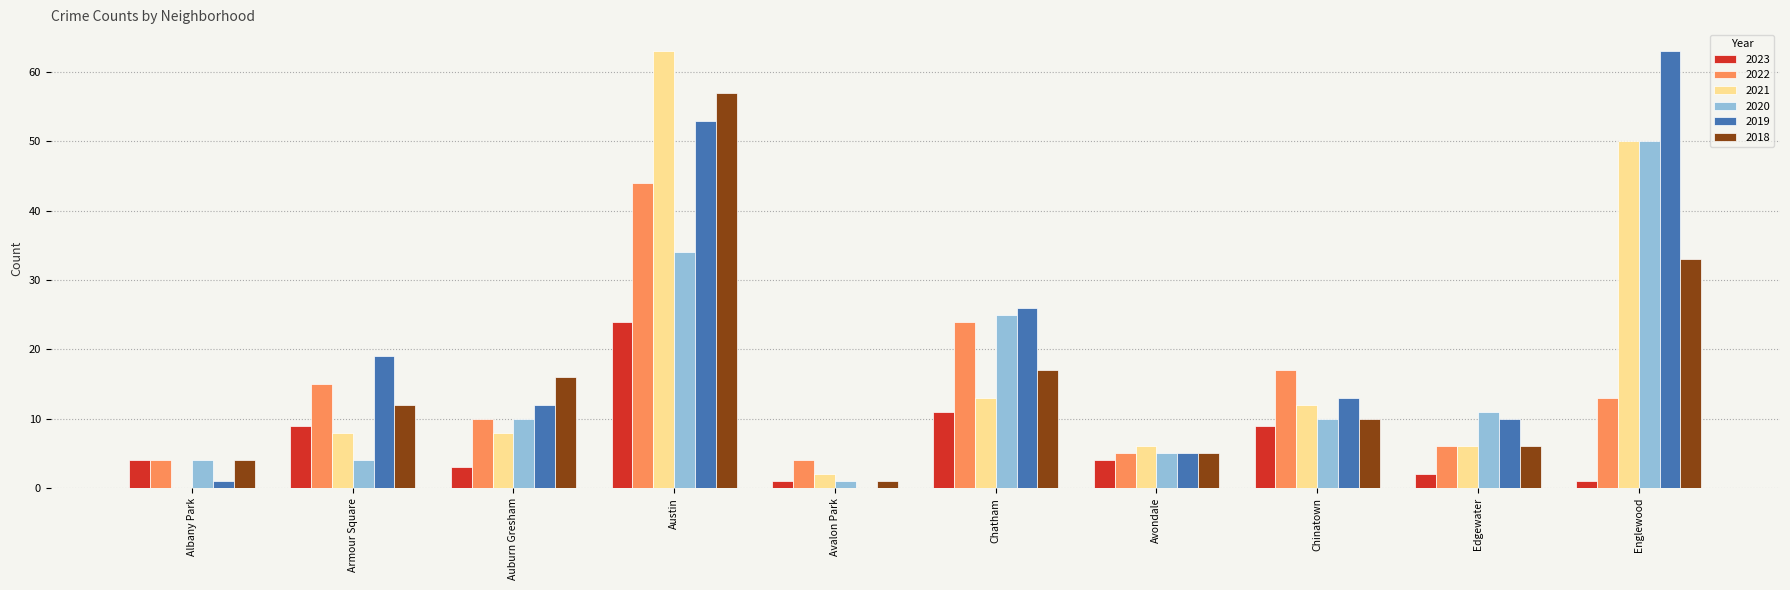

At which label is 2022 closest to 24?

Chatham